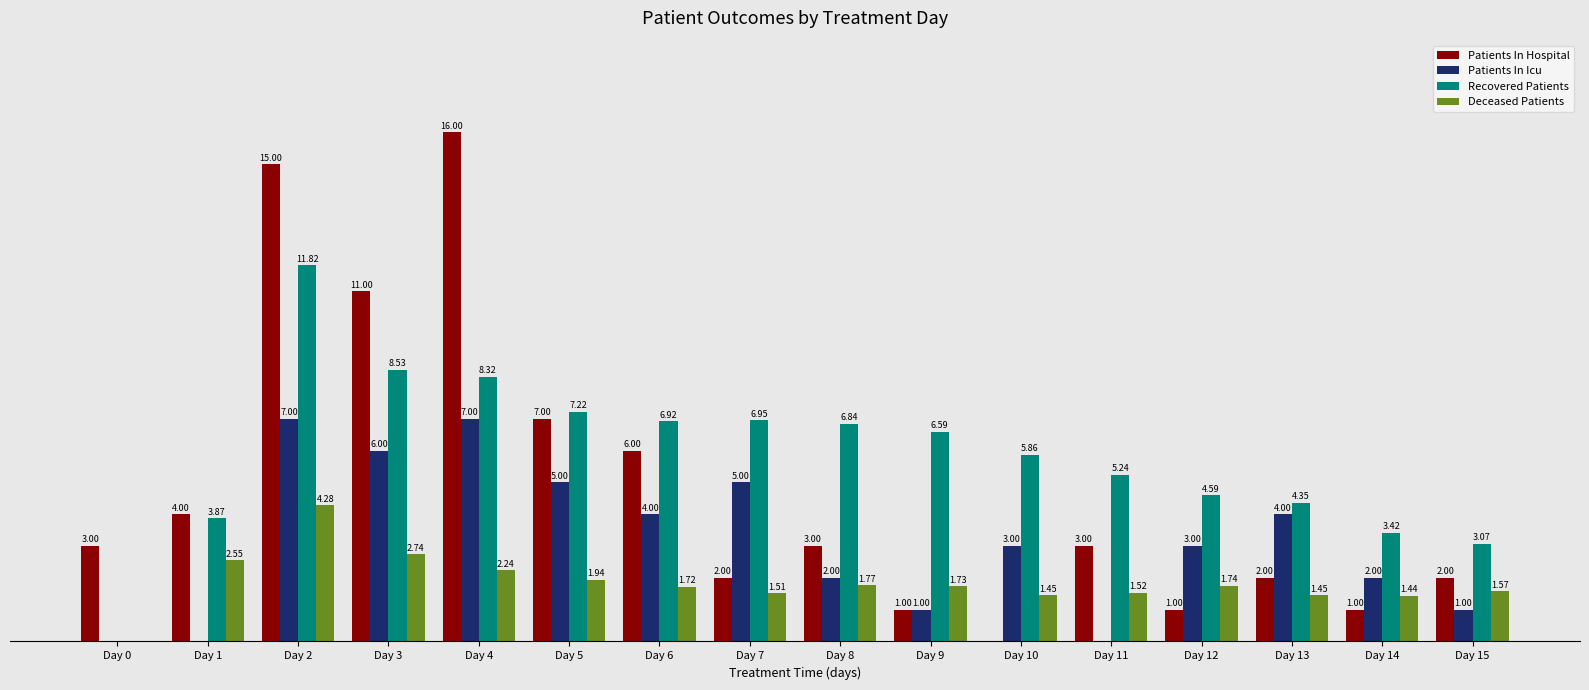

At which category is the sum across all series the highest?

Day 2